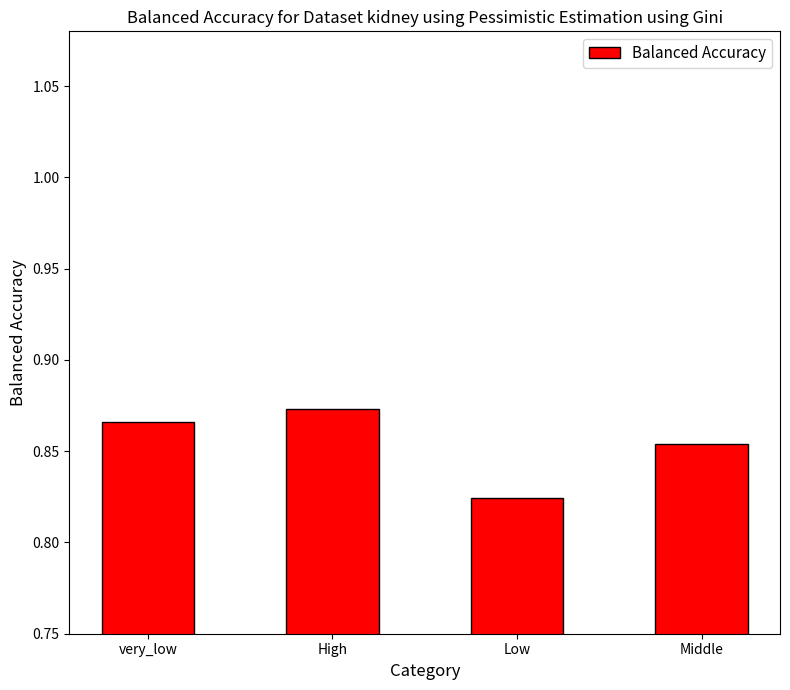

List the labels in order of value, largest first.

High, very_low, Middle, Low